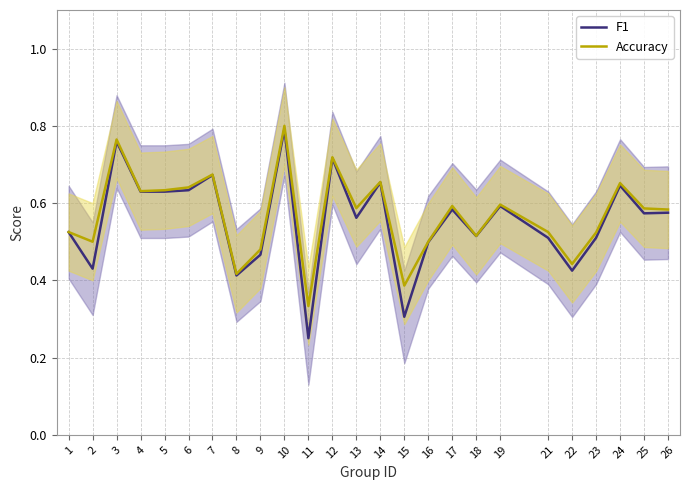

Is it true that F1 equals 0.6 at 25?

True